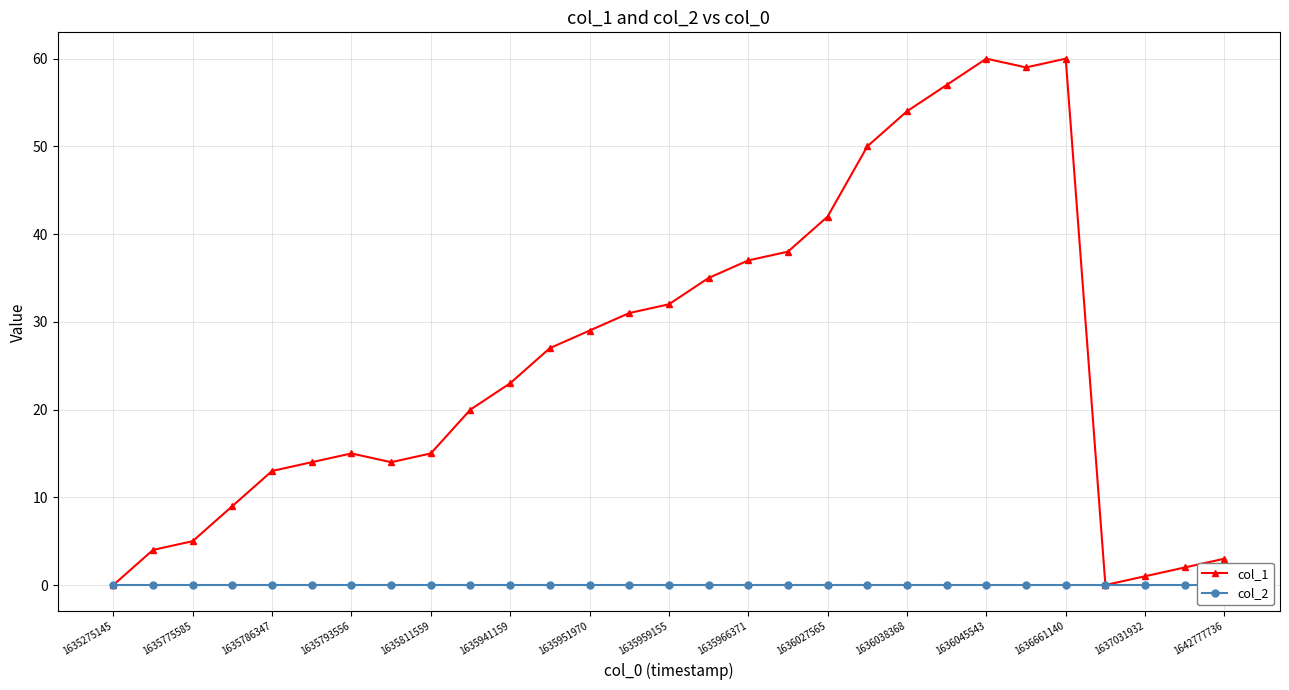

At which label does col_2 reach its minimum?

1635275145